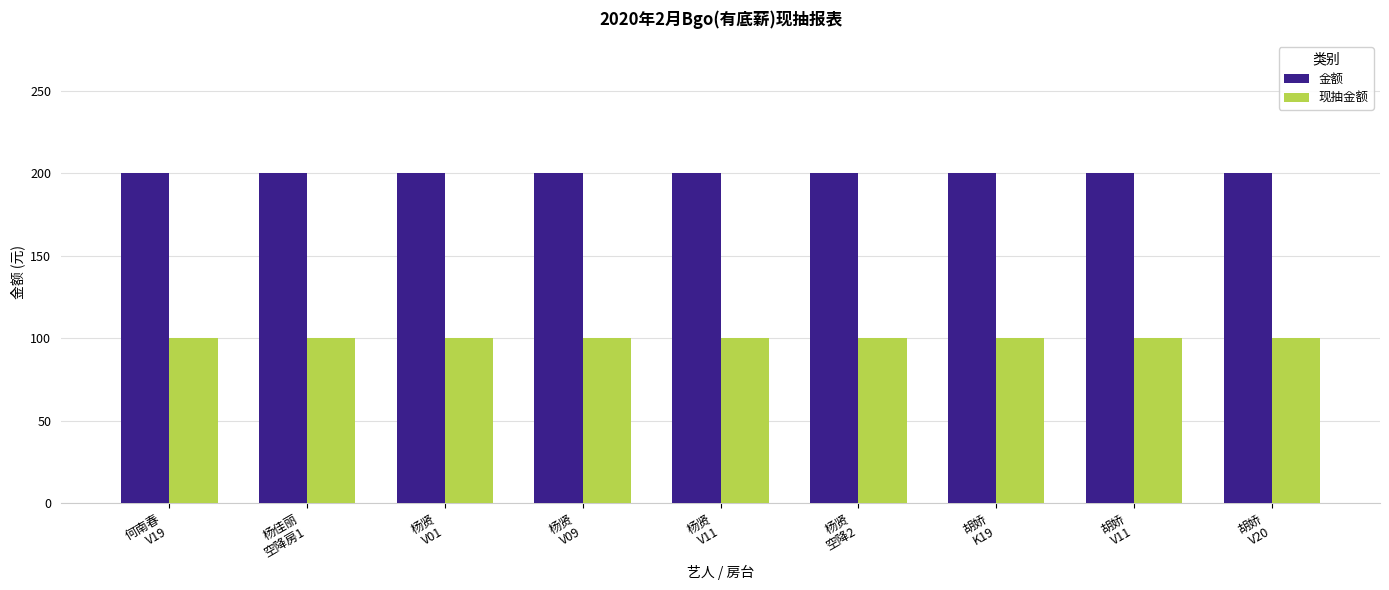

How many bars are there in each group?

2